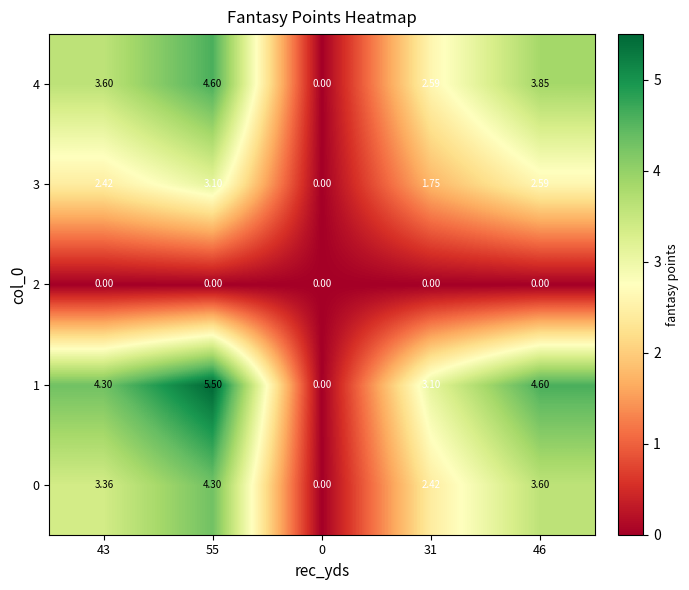

What is the difference between the highest and lowest values at 31?

3.1